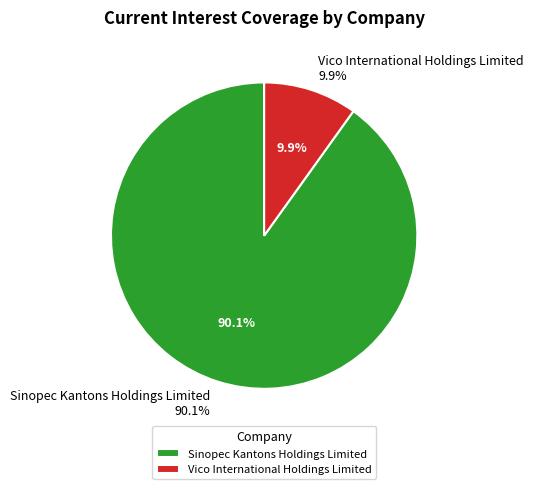

Which category has the biggest portion of the pie?

Sinopec Kantons Holdings Limited